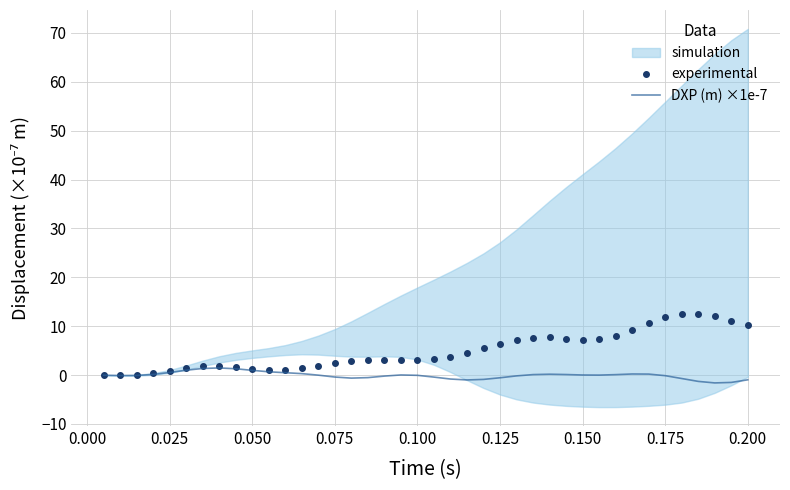

True or false: experimental and DXP (m) ×1e-7 intersect in this chart.

False